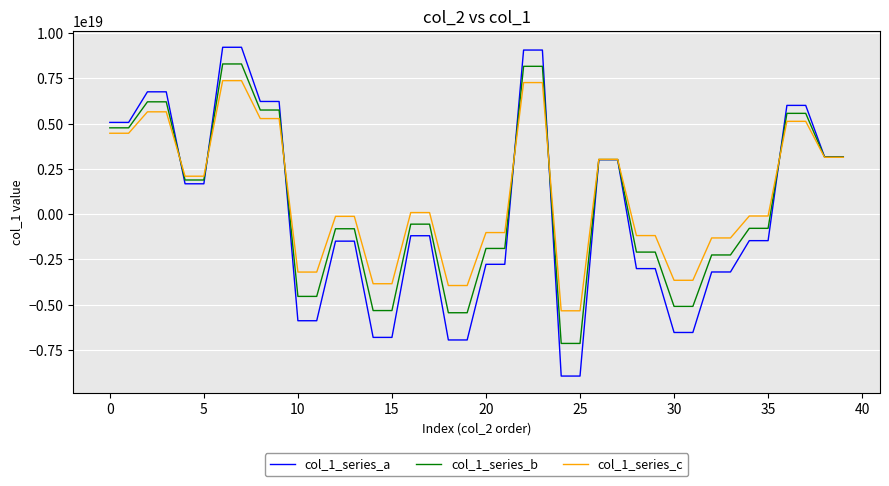

How many series are shown in this chart?

3